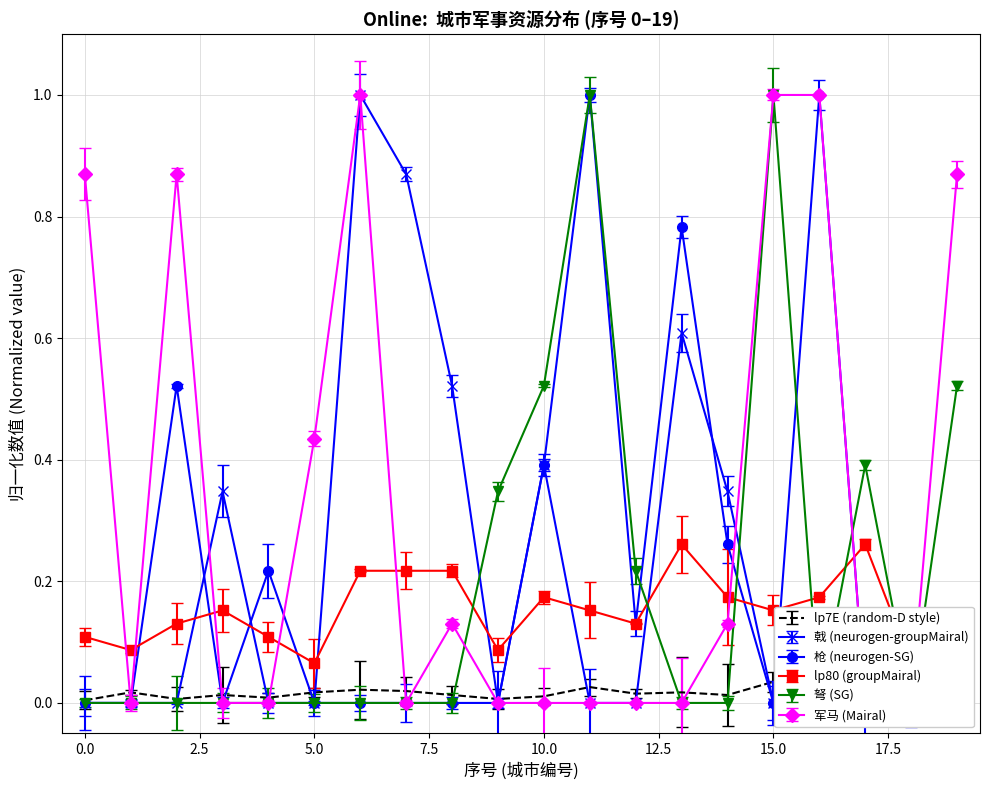

What is the spread (max minus min) of values at 10?

0.5